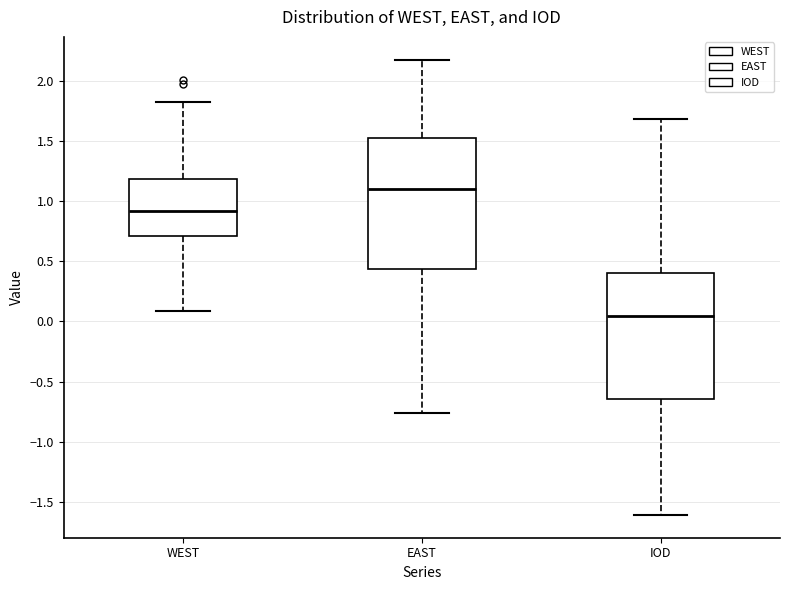

Reading left to right, transcribe this box plot: for each box, give where its median line is, the range the box spans, and where its two whiskers end, as read against the y-axis. The values are not printed on the chart, so give them approximately, as read against the axis.

WEST: median 0.90, box 0.70 to 1.20, whiskers 0.10 to 1.80
EAST: median 1.10, box 0.45 to 1.50, whiskers -0.75 to 2.15
IOD: median 0.05, box -0.65 to 0.40, whiskers -1.60 to 1.70